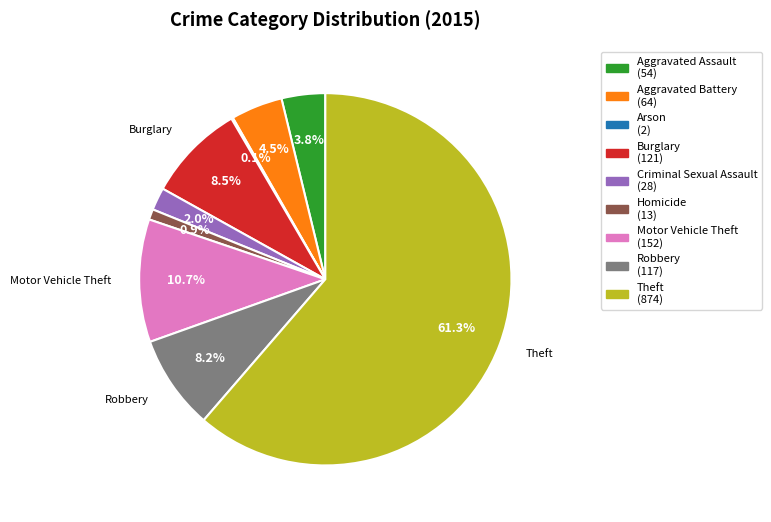

Does any single category account for the majority?

Yes